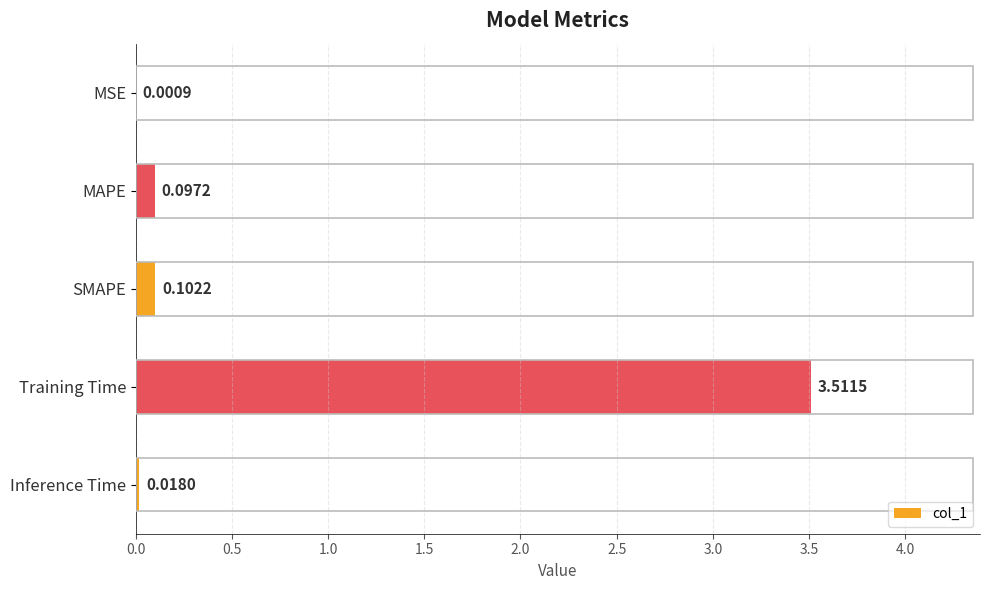

Where is the data nearest to the value 1?

SMAPE